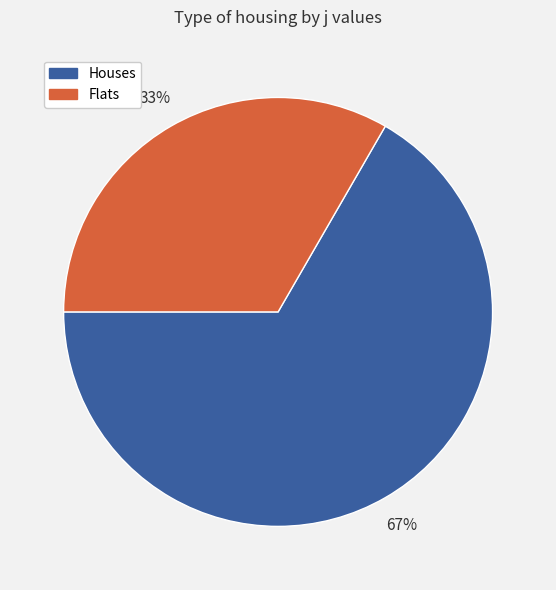

What is the largest slice in the pie chart?

Houses